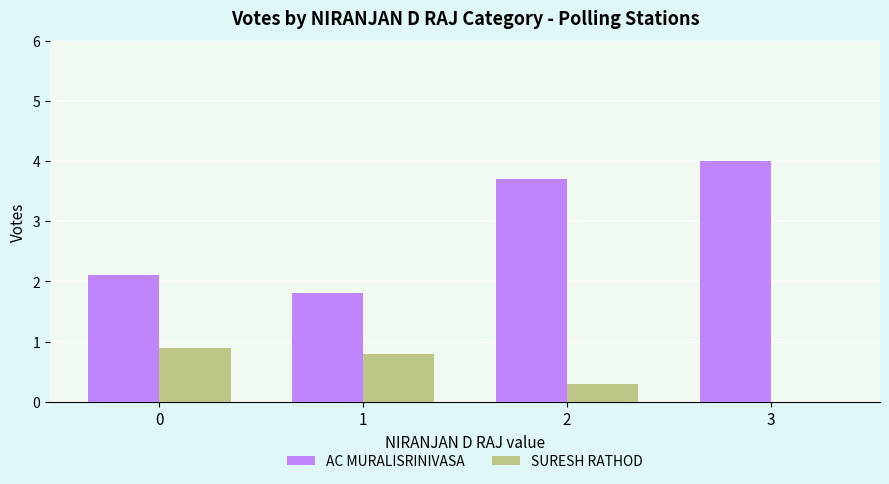

What is the difference between the AC MURALISRINIVASA values at 1 and 0?

0.3